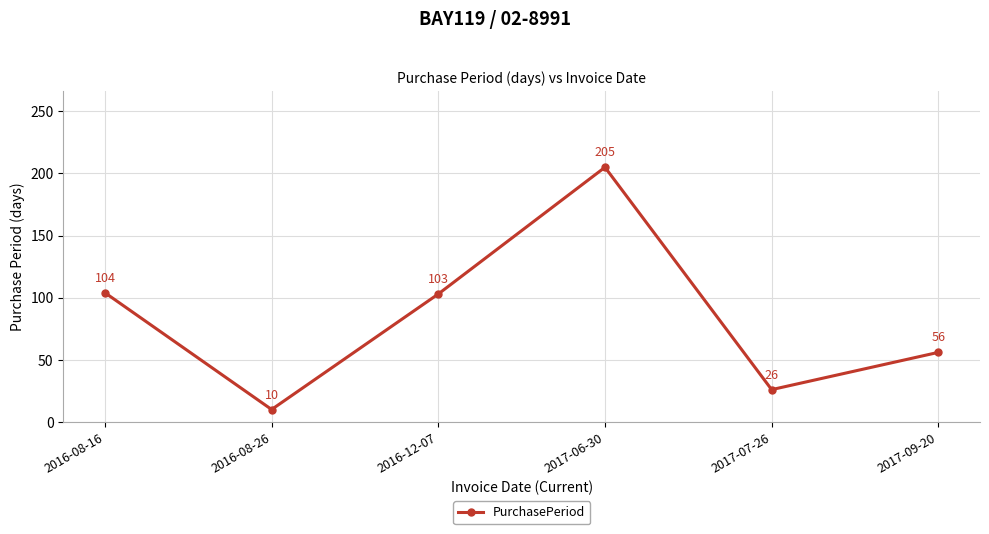

Which category has the lowest value across all series?

2016-08-26